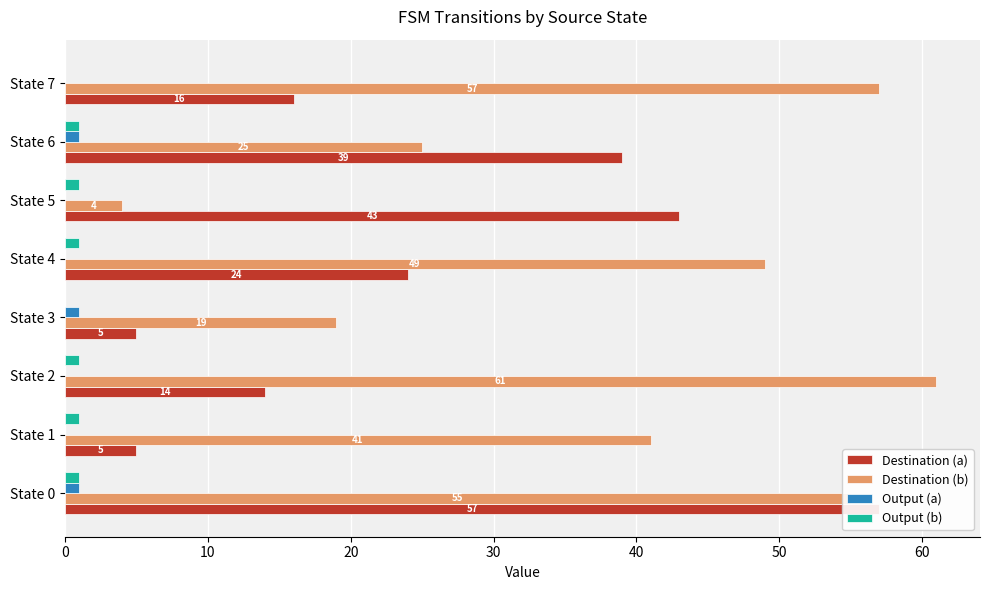

What is the sum of the Destination (b) values at State 3 and State 0?

74